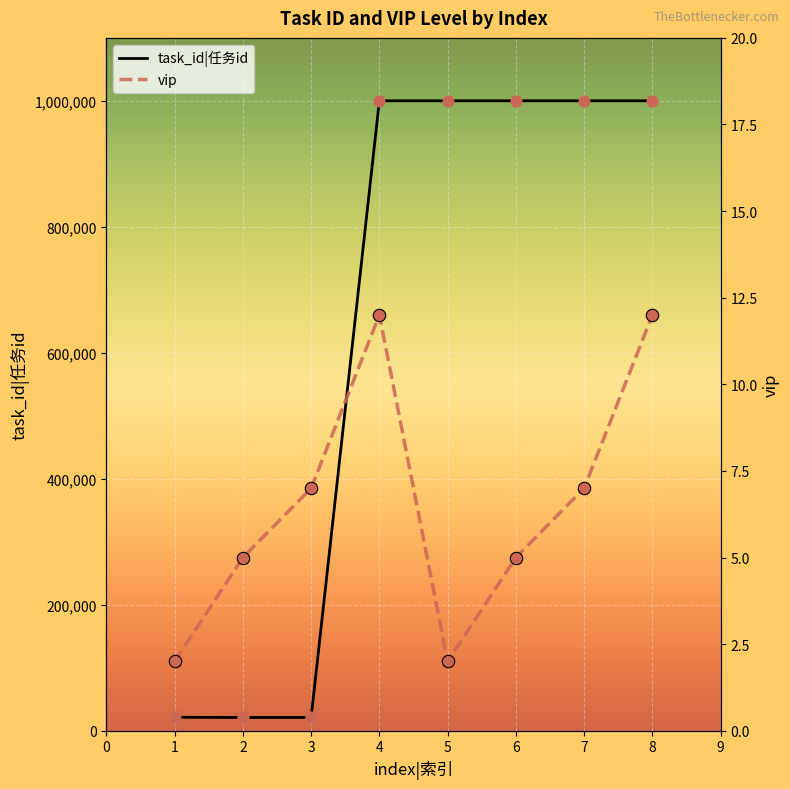

Which series has the largest total across all categories?

task_id|任务id